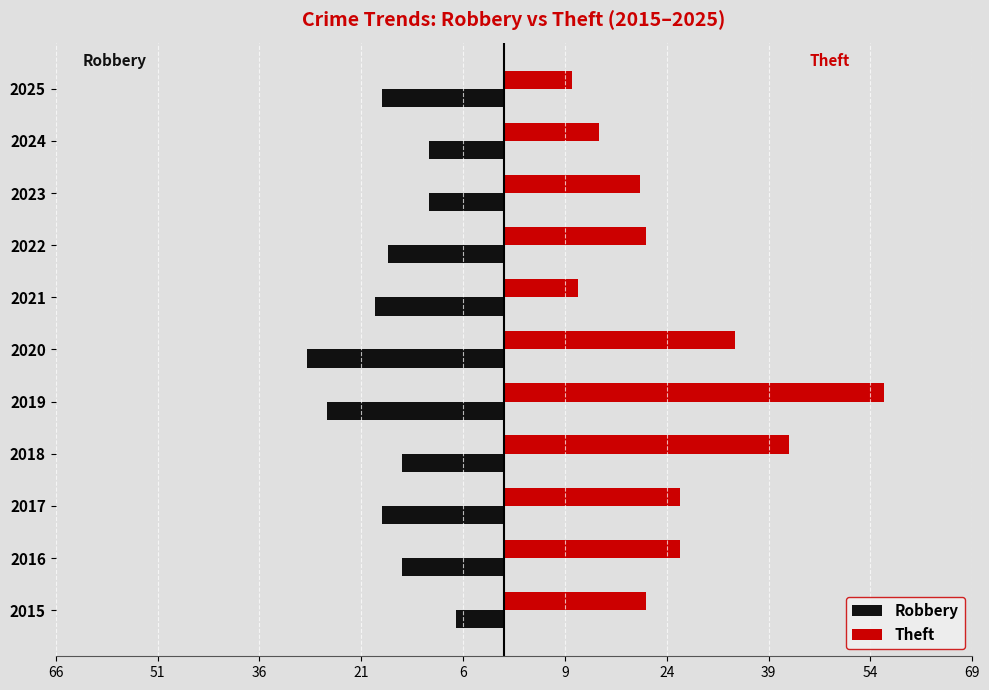

What are all the series names shown in the legend?

Robbery, Theft